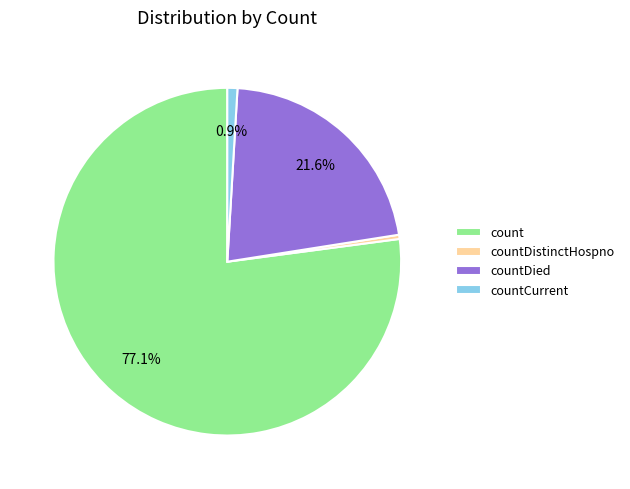

Rank the categories by value from lowest to highest.

countDistinctHospno, countCurrent, countDied, count